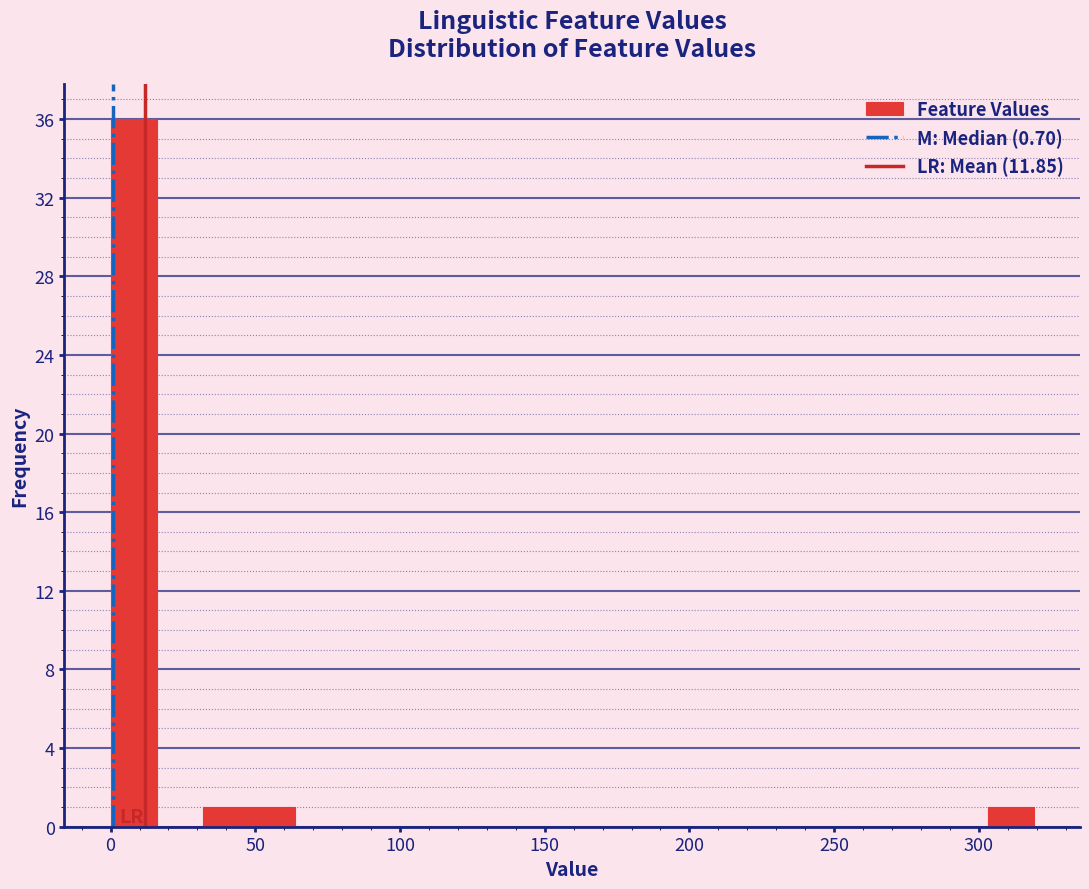

Read against the x-axis, roughly where is the centre of the tallest bar?

10